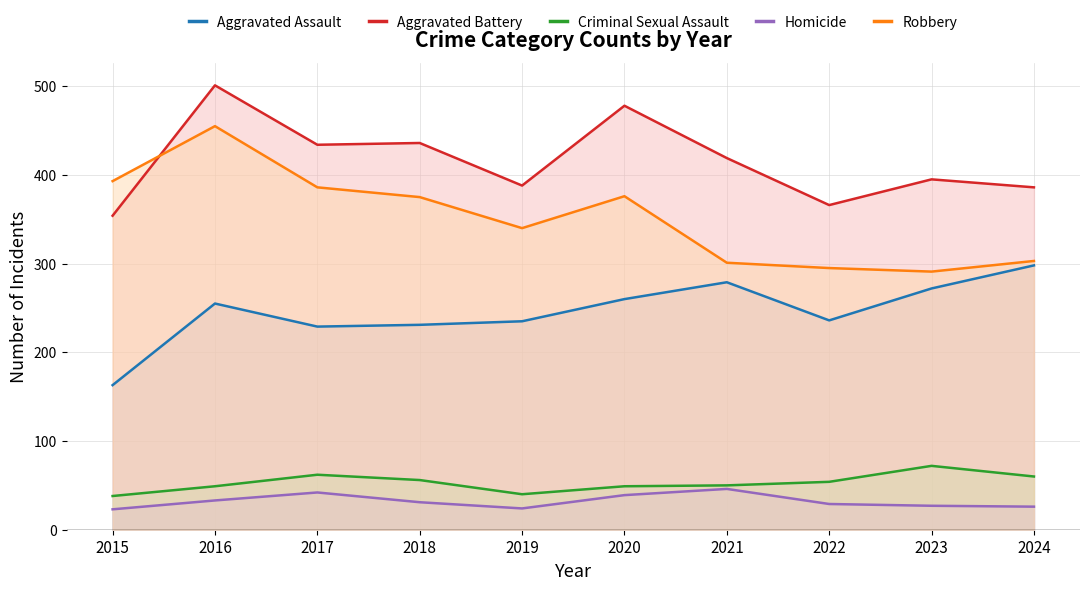

True or false: Homicide and Robbery cross at least once.

False